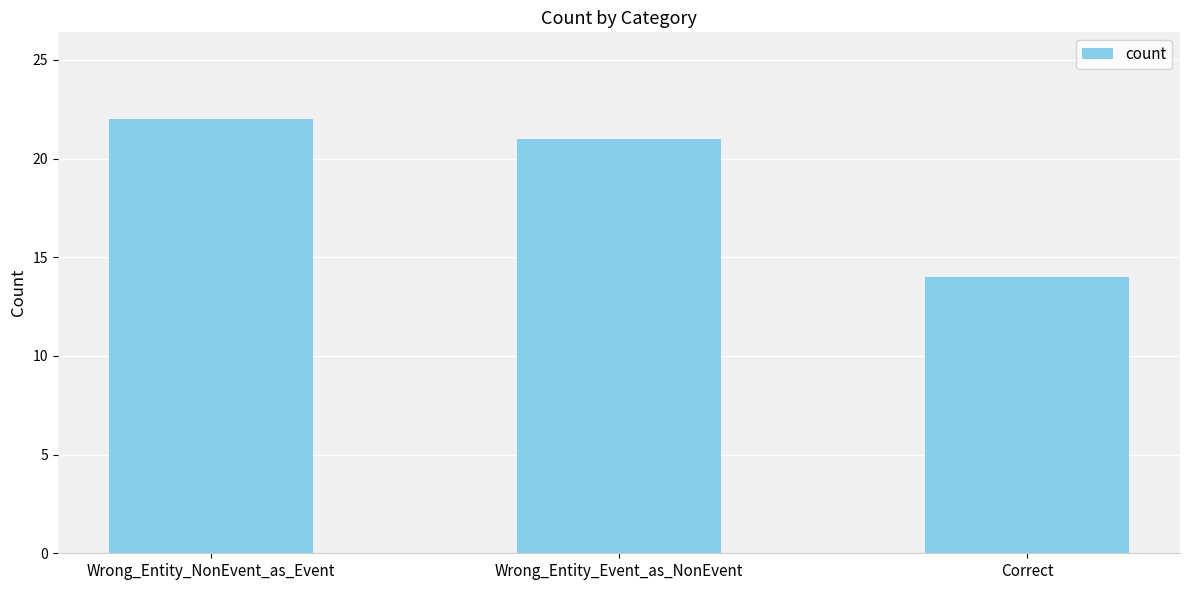

What is the label of the 2nd bar from the left?

Wrong_Entity_Event_as_NonEvent